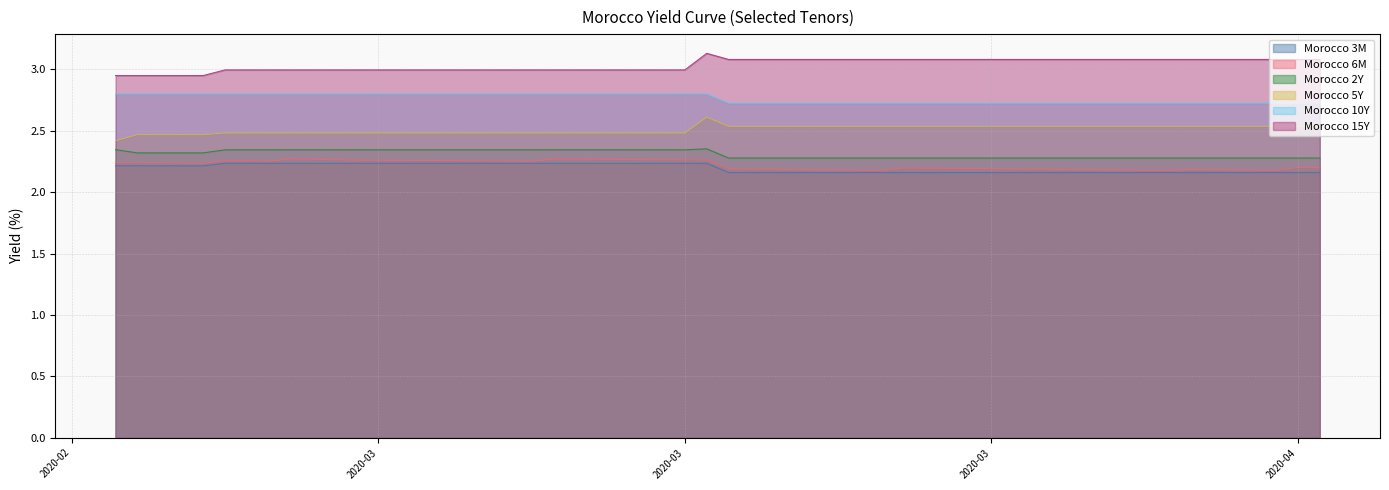

In Morocco 6M, how many points are lower than both neighbors (excluding endpoints)?

6